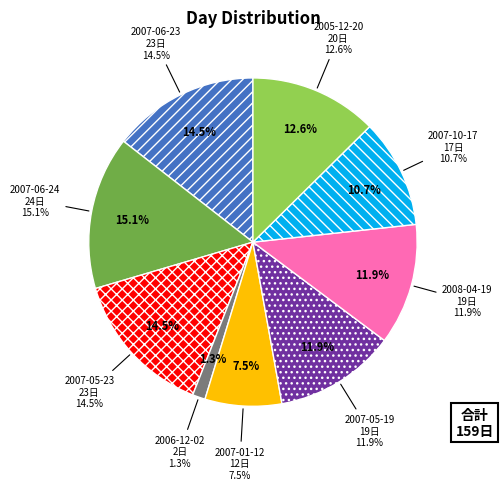

To the nearest percent, what percentage of the pie is 2005-12-20?

13%